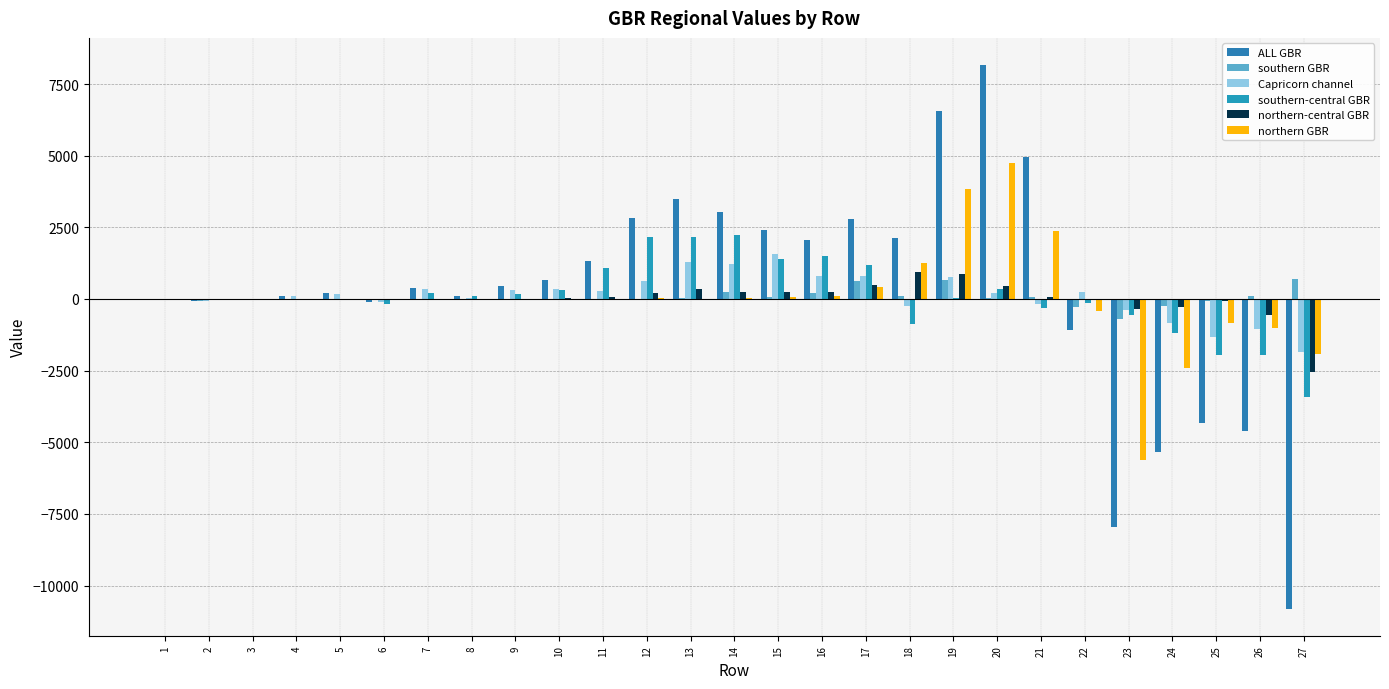

At which label does southern GBR first exceed 10?

7